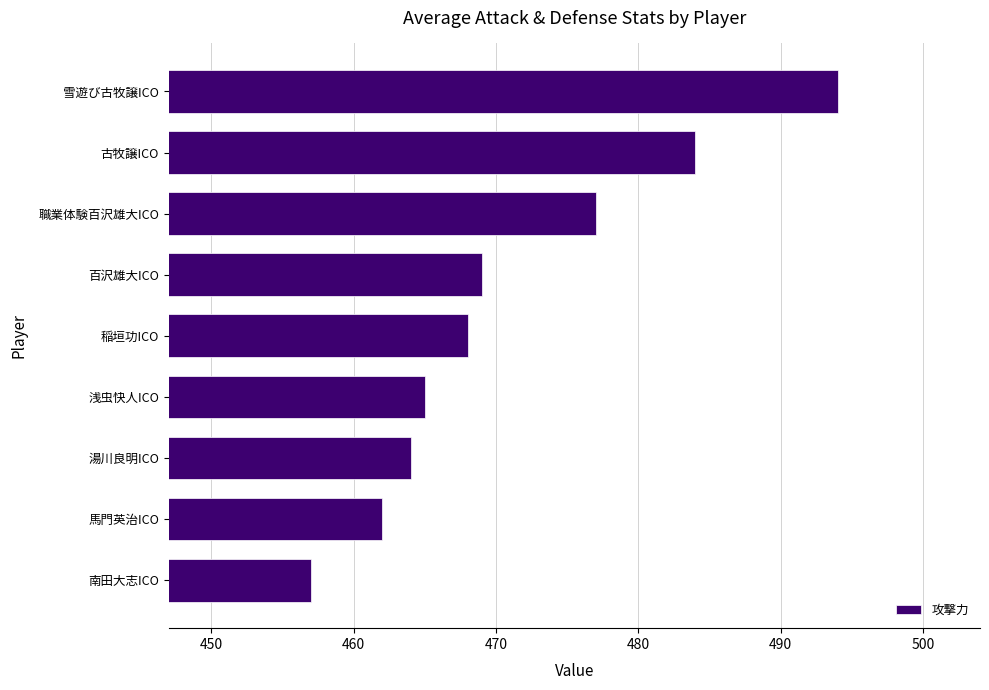

Approximately how many times larger is the value at 百沢雄大ICO compared to 浅虫快人ICO?

1.0